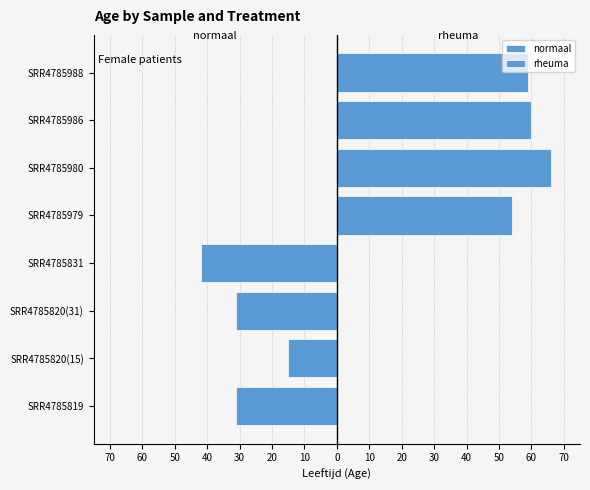

The value of normaal at SRR4785819 is -14. True or false?

False